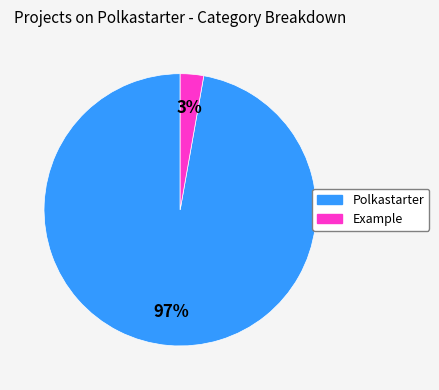

Which has a higher value, Polkastarter or Example?

Polkastarter